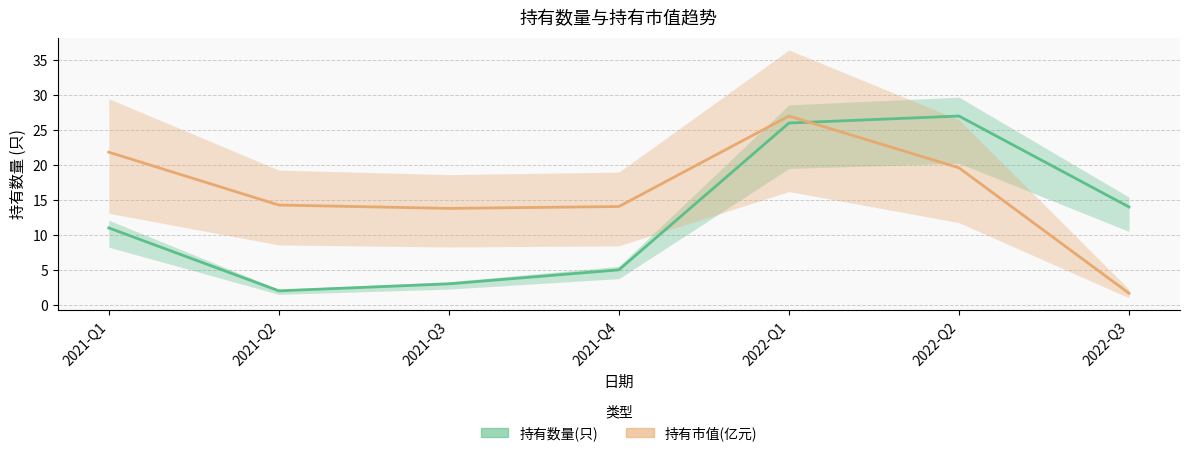

At how many categories does at least one series exceed 15?

3